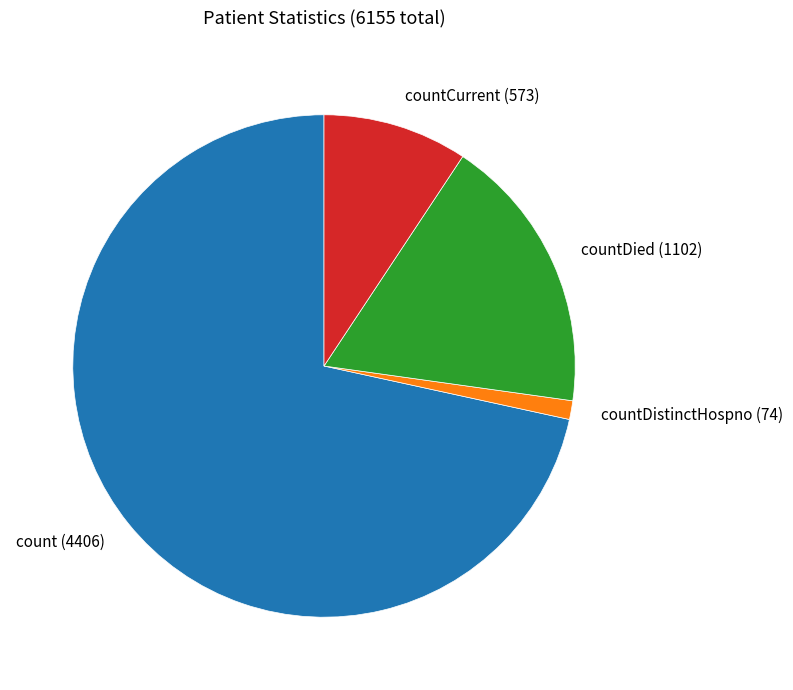

Which category has the smallest portion of the pie?

countDistinctHospno (74)